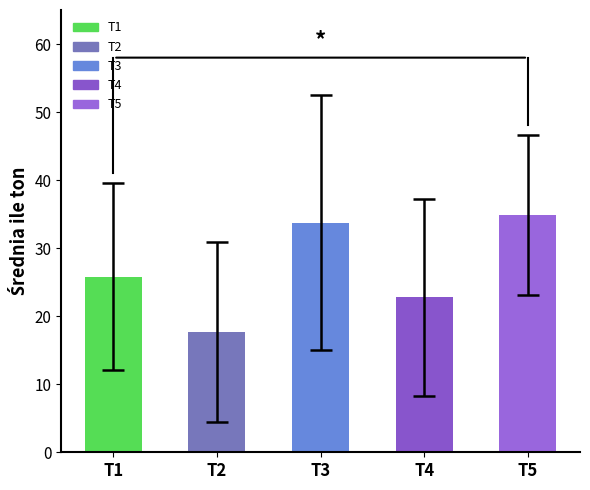

At which category does the chart reach its minimum across all series?

T2